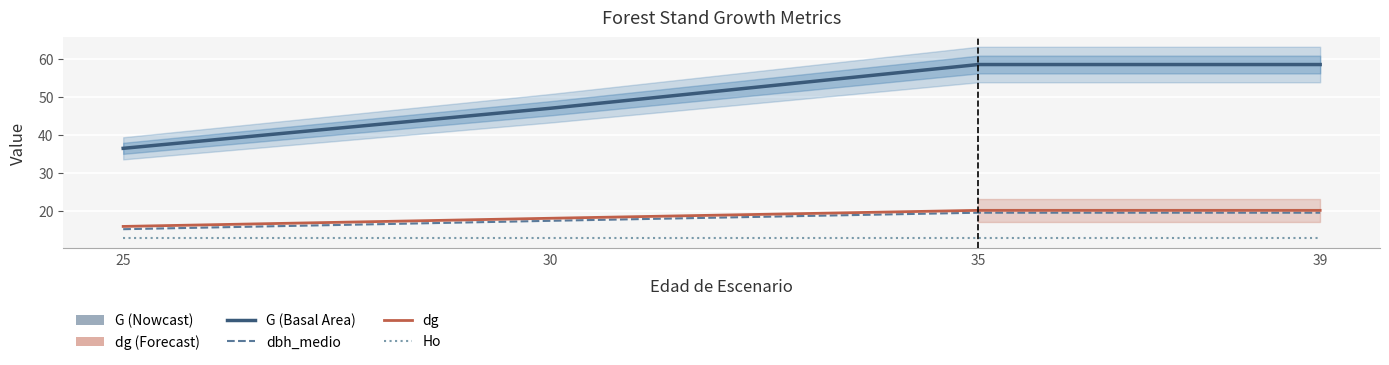

What is the smallest value displayed?

12.7